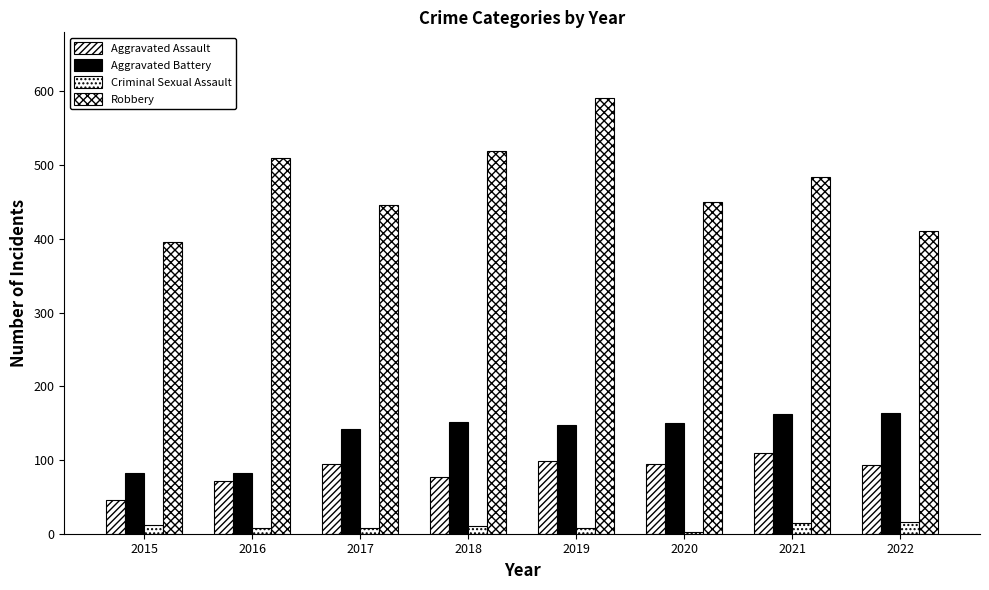

How many bars are there in total?

32